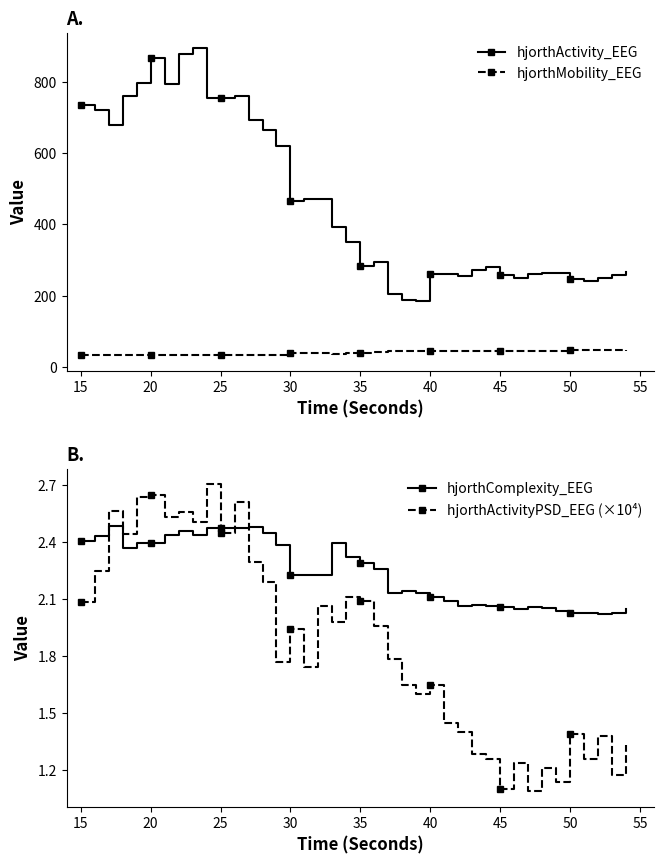

True or false: hjorthActivity_EEG and hjorthMobility_EEG cross at least once.

False